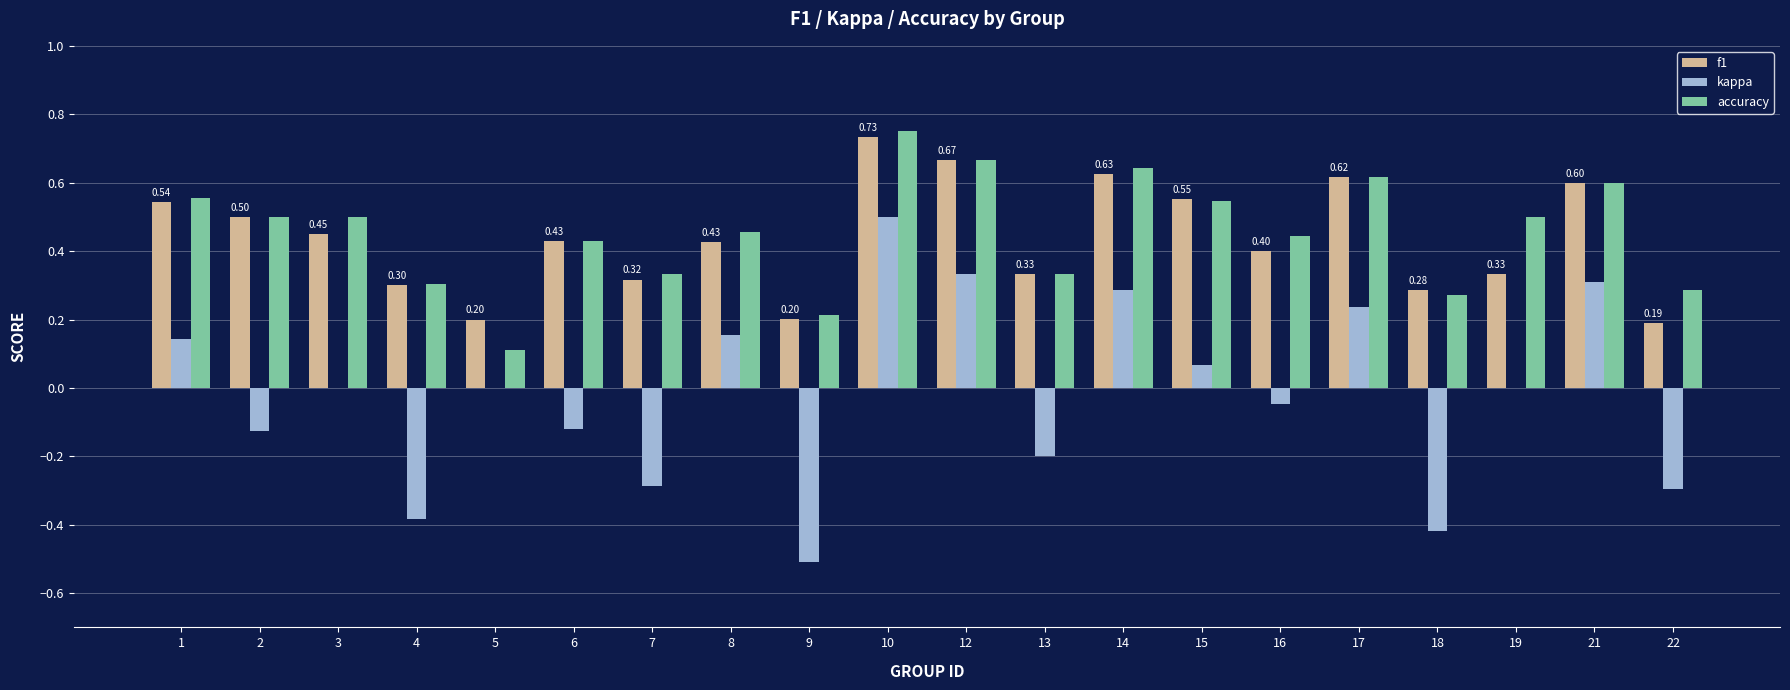

Count the f1 values in the range 0 to 1.

20